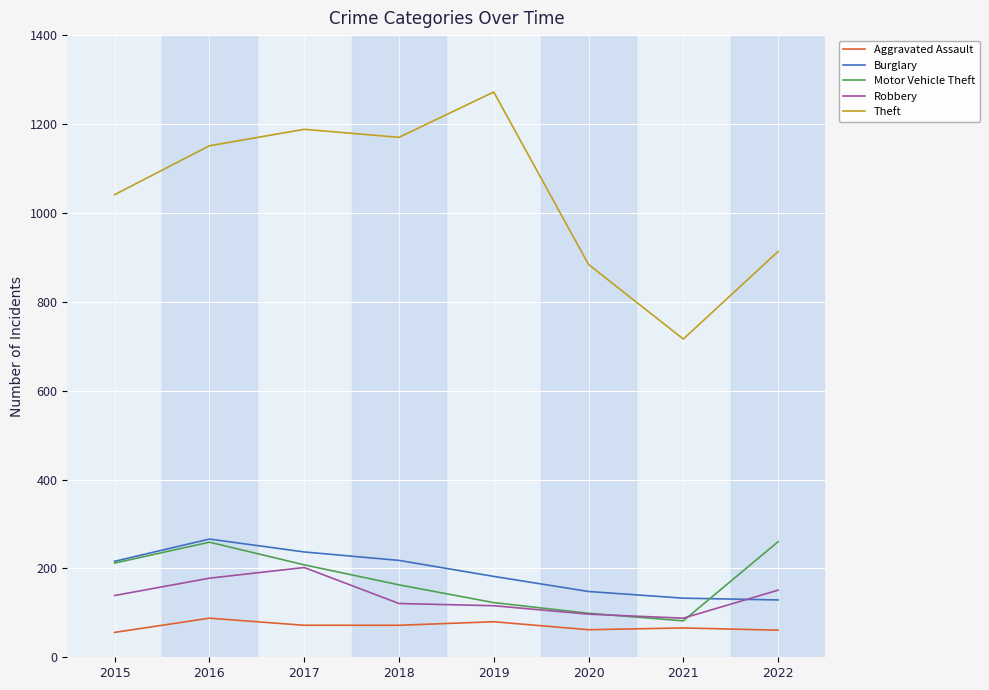

Which series has the largest range (max minus min)?

Theft